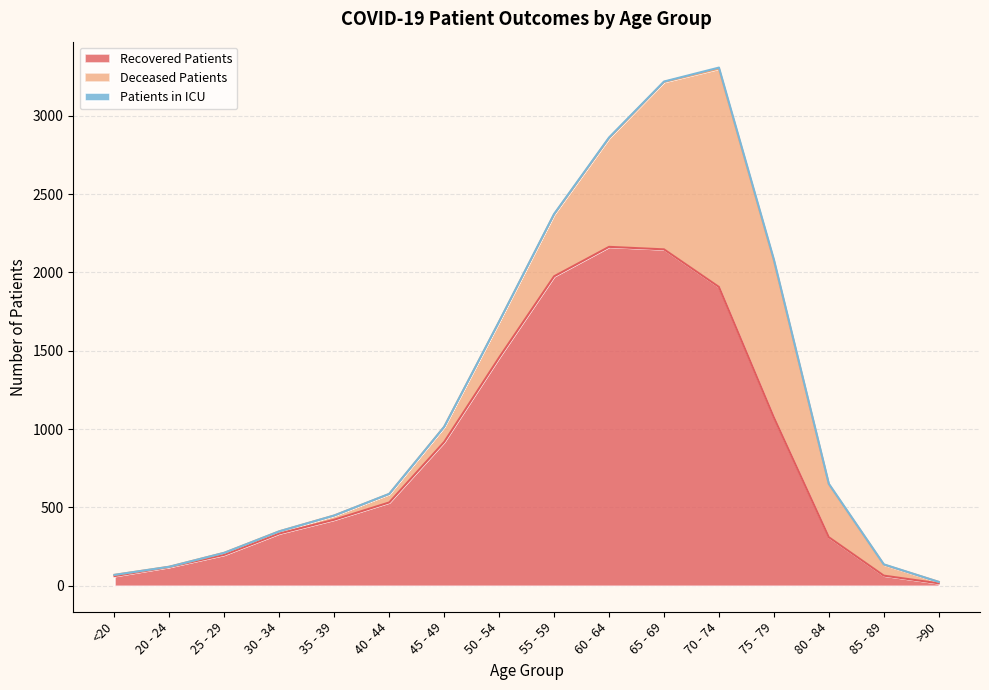

What is the spread (max minus min) of values at 45 - 49?

918